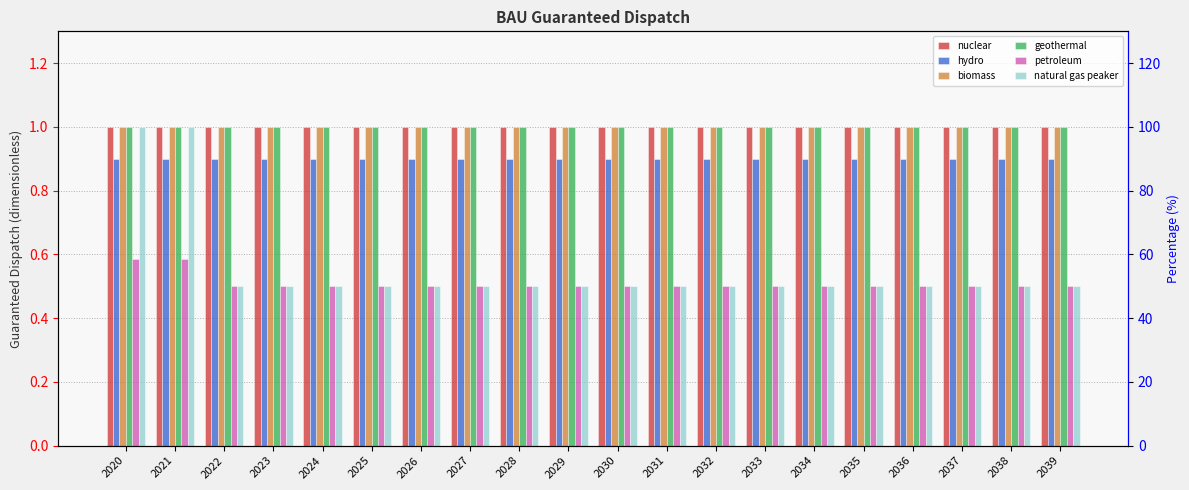

Are the bars grouped side by side (vs. stacked)?

Yes